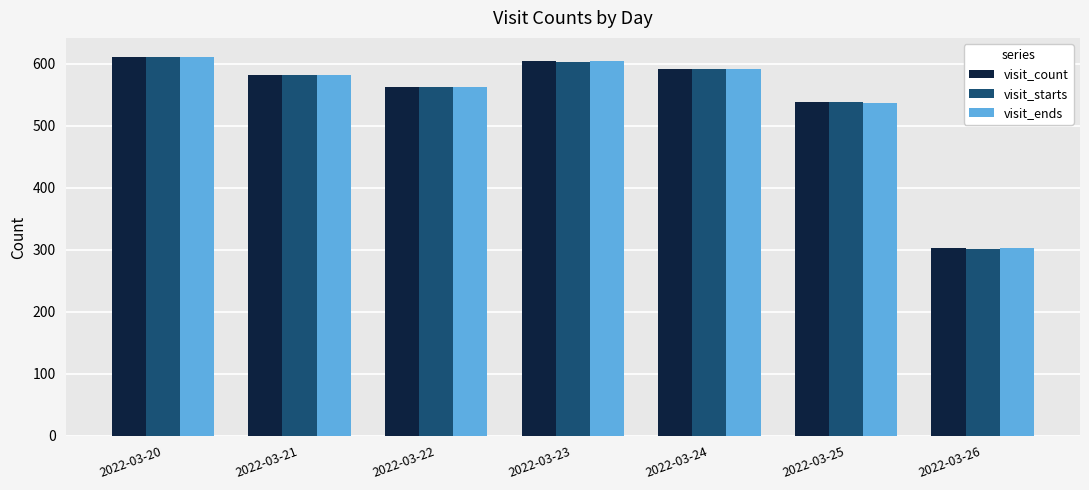

What is the sum of the visit_ends values at 2022-03-23 and 2022-03-22?

1166